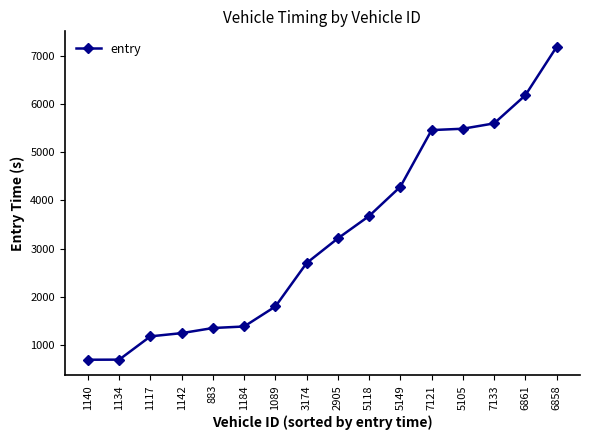

What is the greatest value displayed?

7179.9